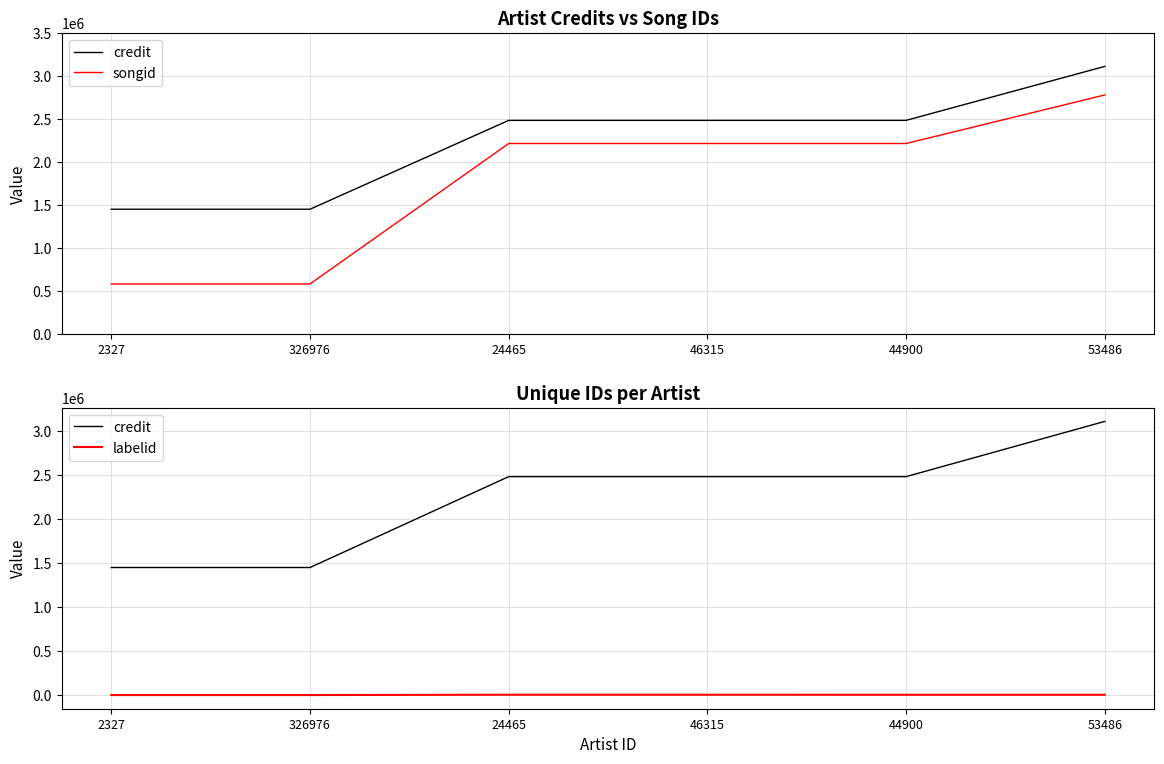

Which series changed the most between 2327 and 53486?

songid